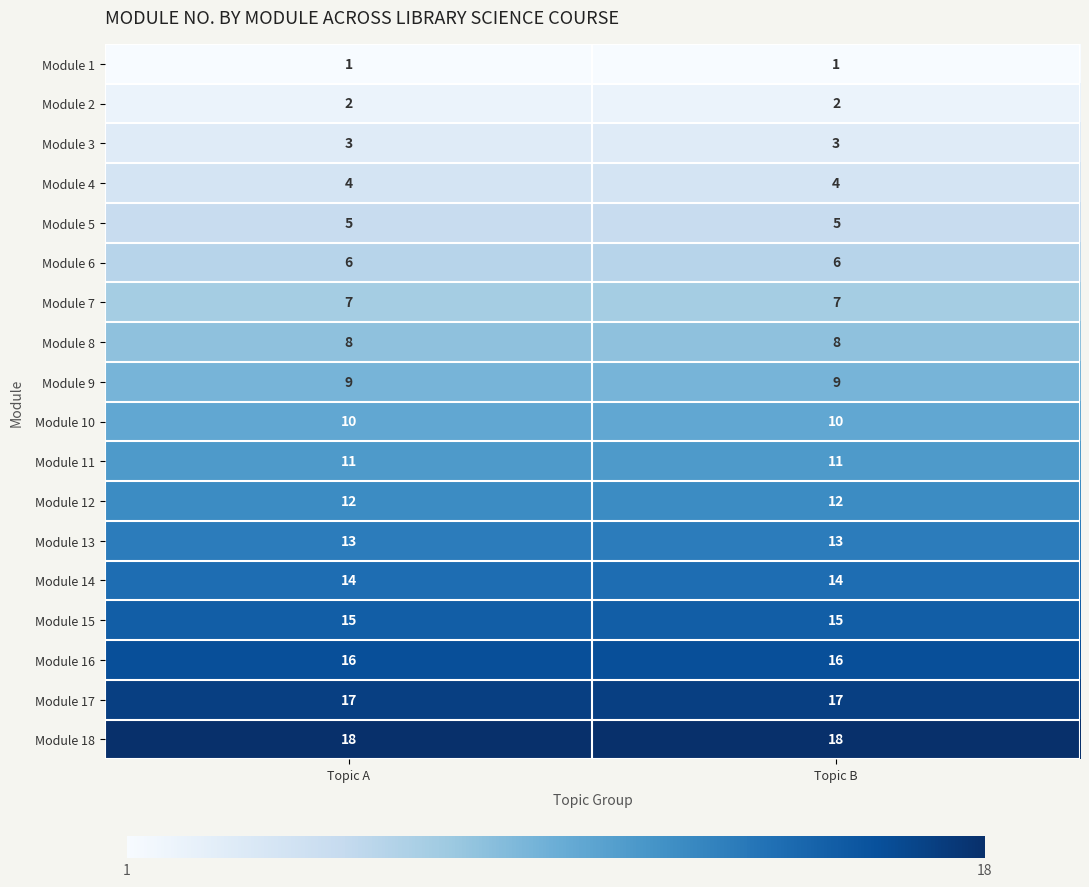

What is the difference between the highest and lowest values at Topic B?

17